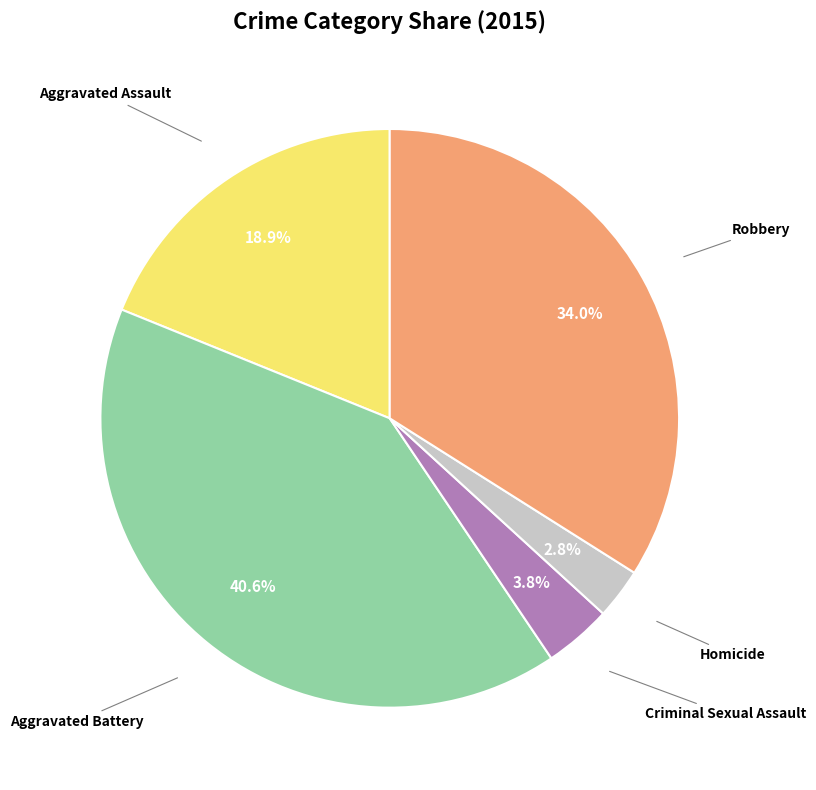

Is there any slice that represents more than half of the pie?

No